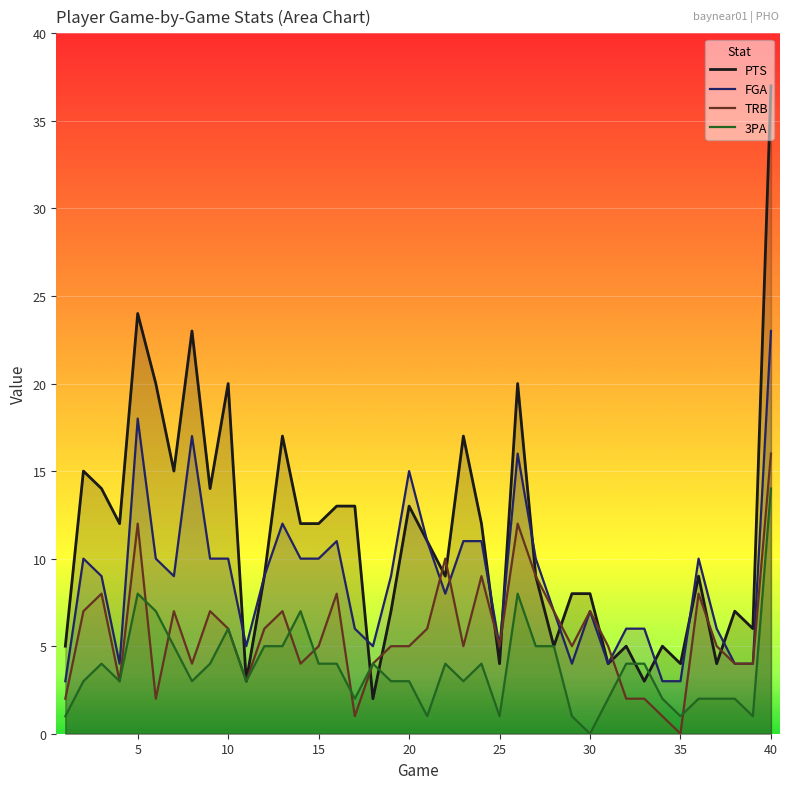

At 40, list the series in order from largest to smallest.

PTS, FGA, TRB, 3PA